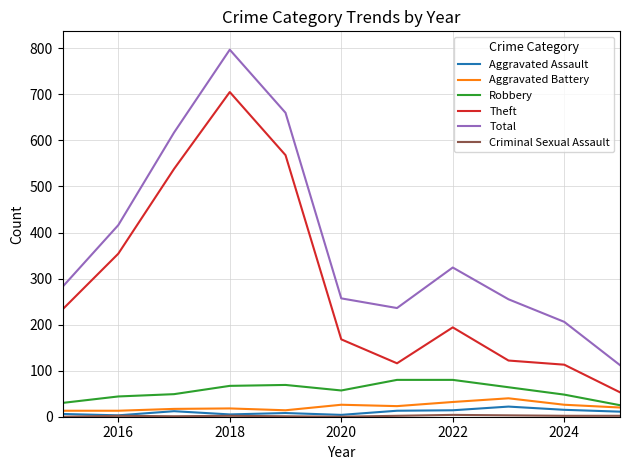

True or false: Aggravated Assault and Total intersect in this chart.

False